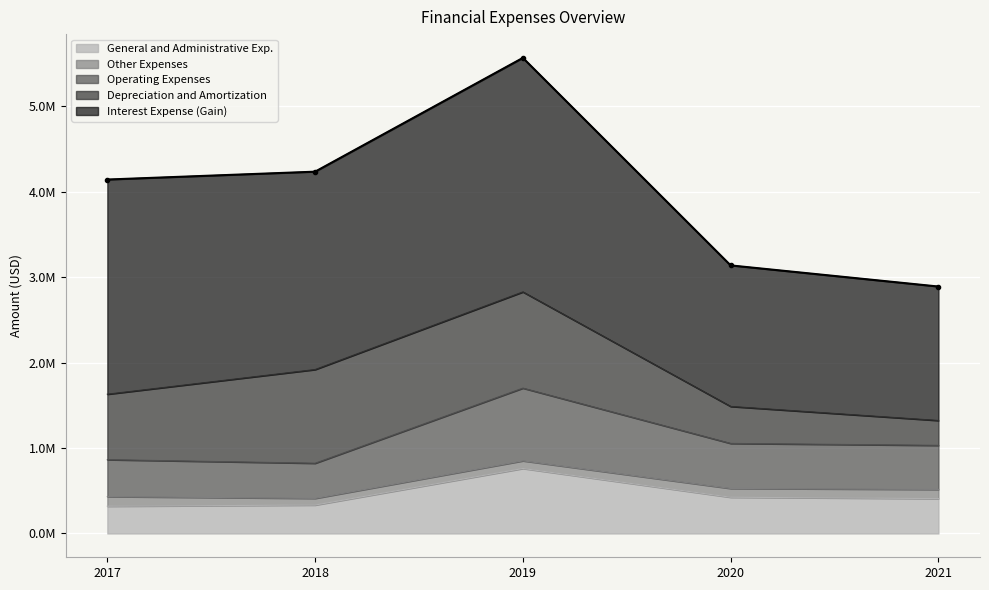

What is the difference between the highest and lowest values at 2017?

2399988